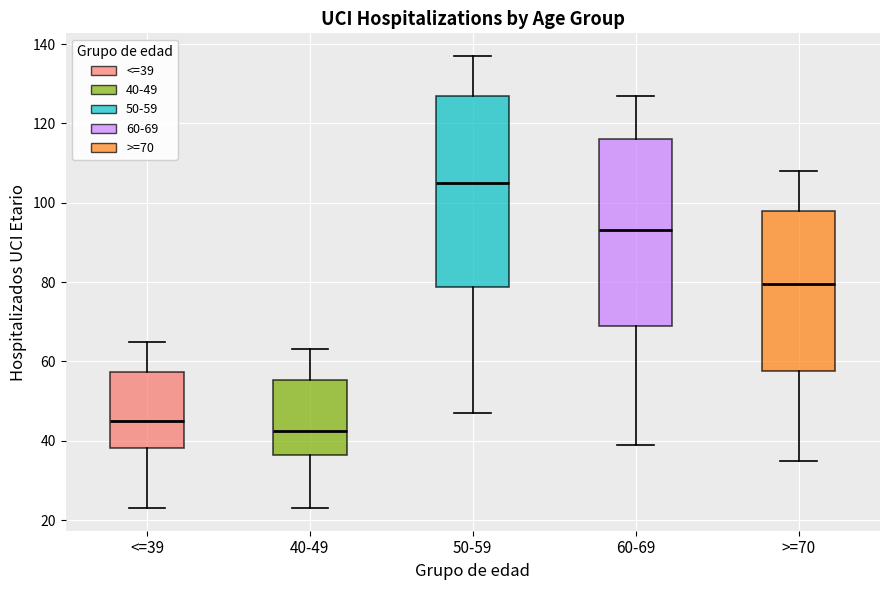

Where does the median line of the box for 60-69 sit on the y-axis? The values are not printed on the chart, so give them approximately, as read against the axis.

94